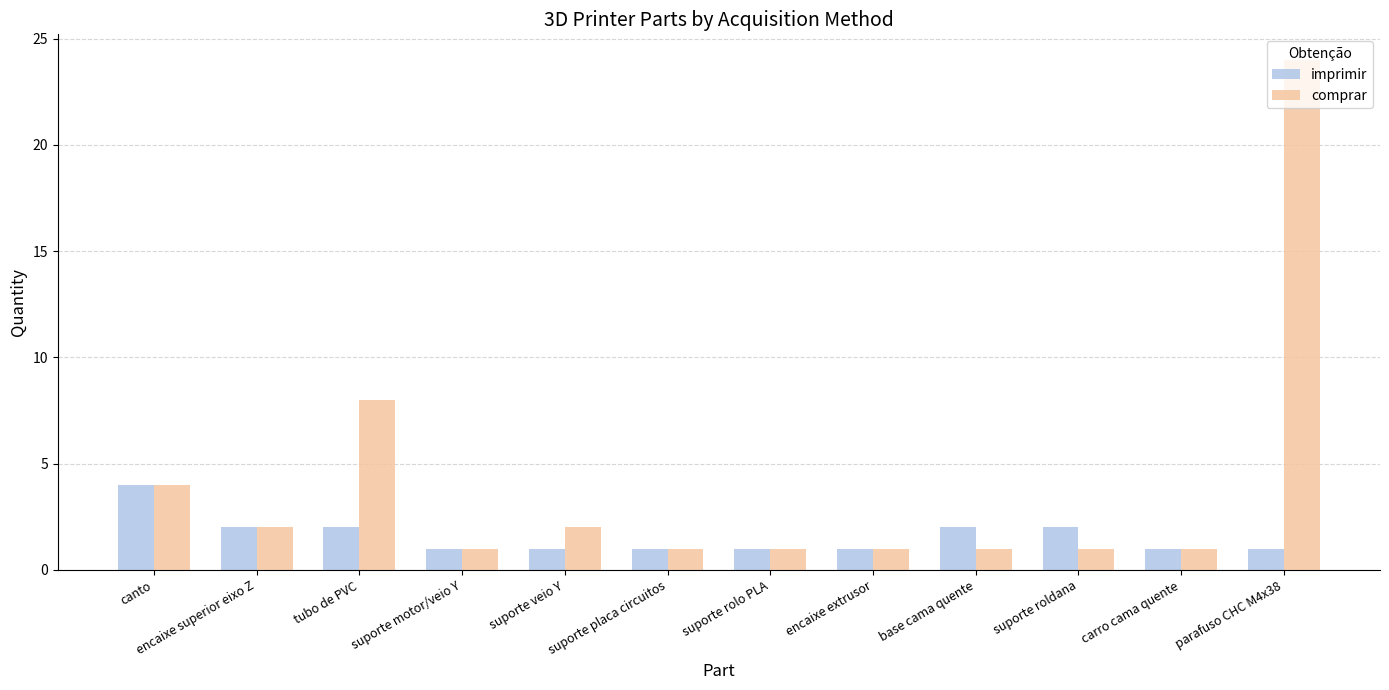

At how many categories does at least one series exceed 11?

1